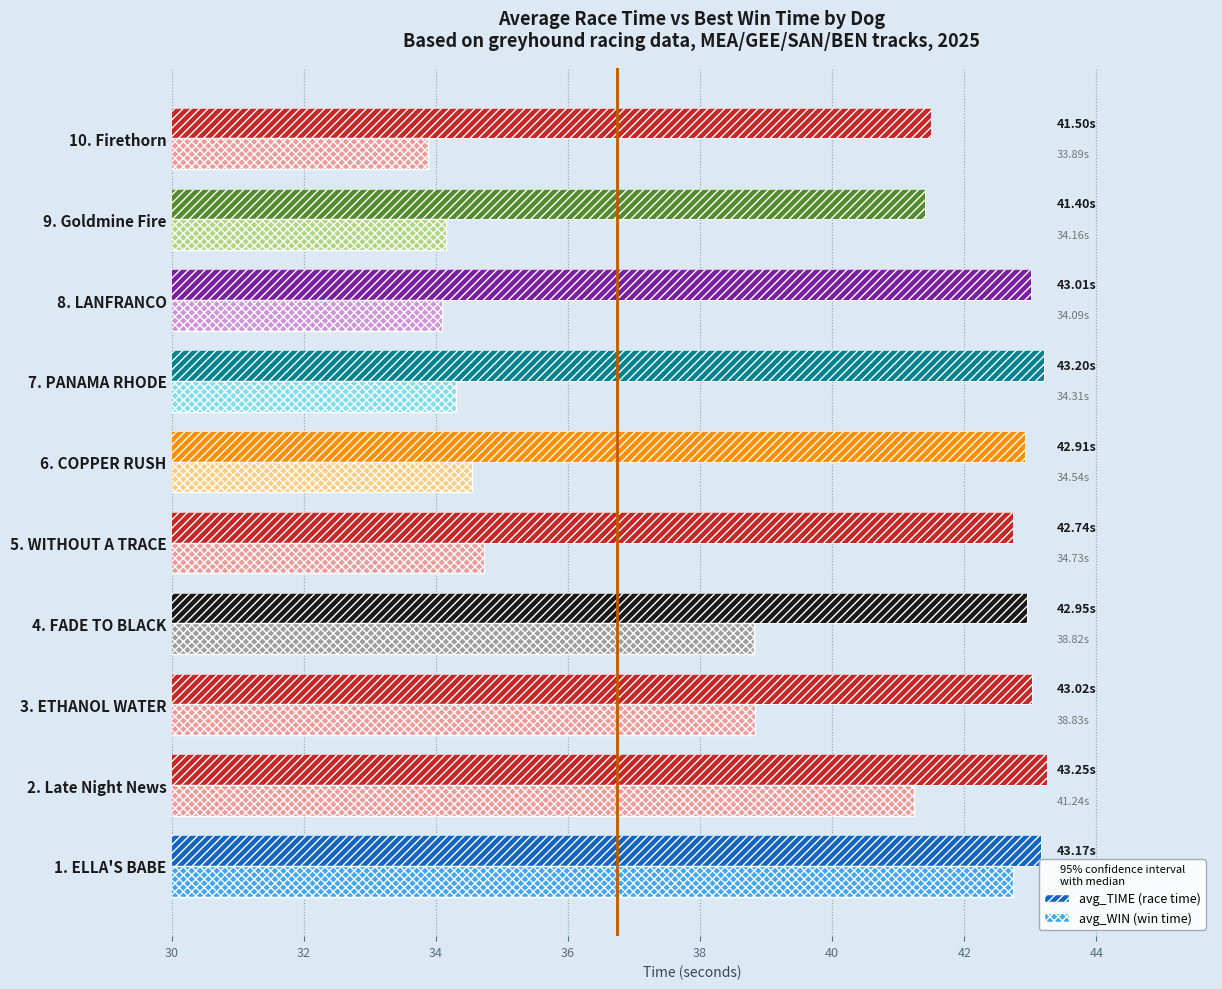

How many data points in avg_TIME are above 43?

5